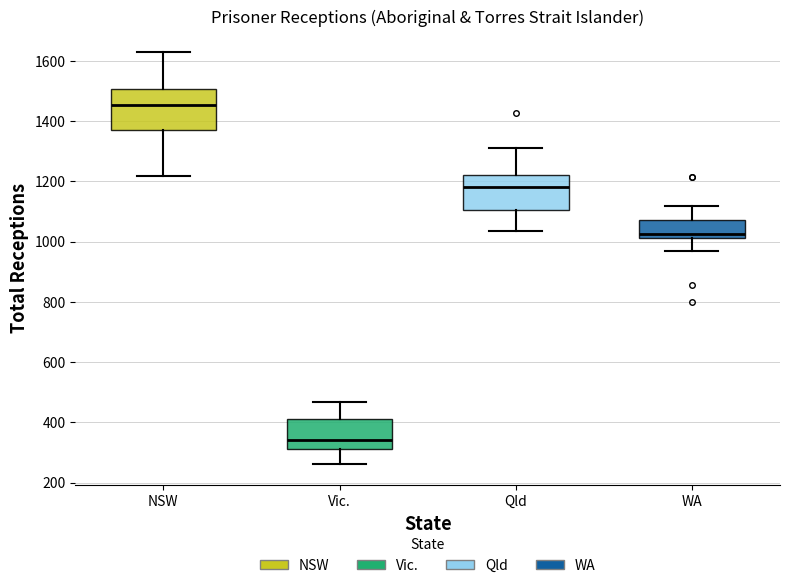

Which box's median line is the highest?

NSW